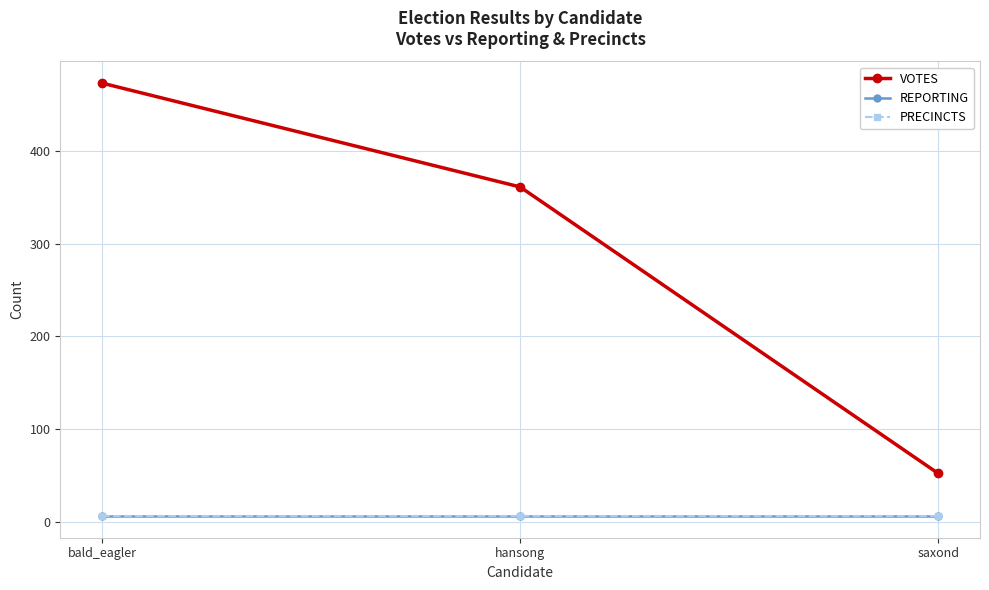

Is it true that PRECINCTS equals 8 at saxond?

False